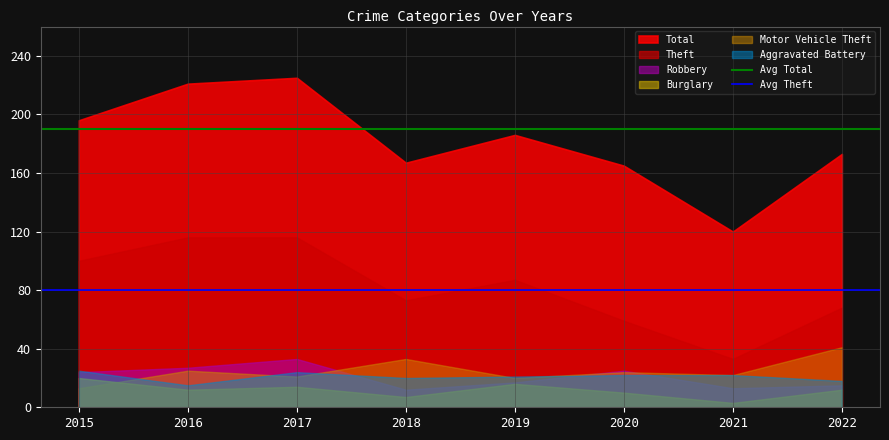

True or false: Avg Total has a value of 190 at 2016.

True